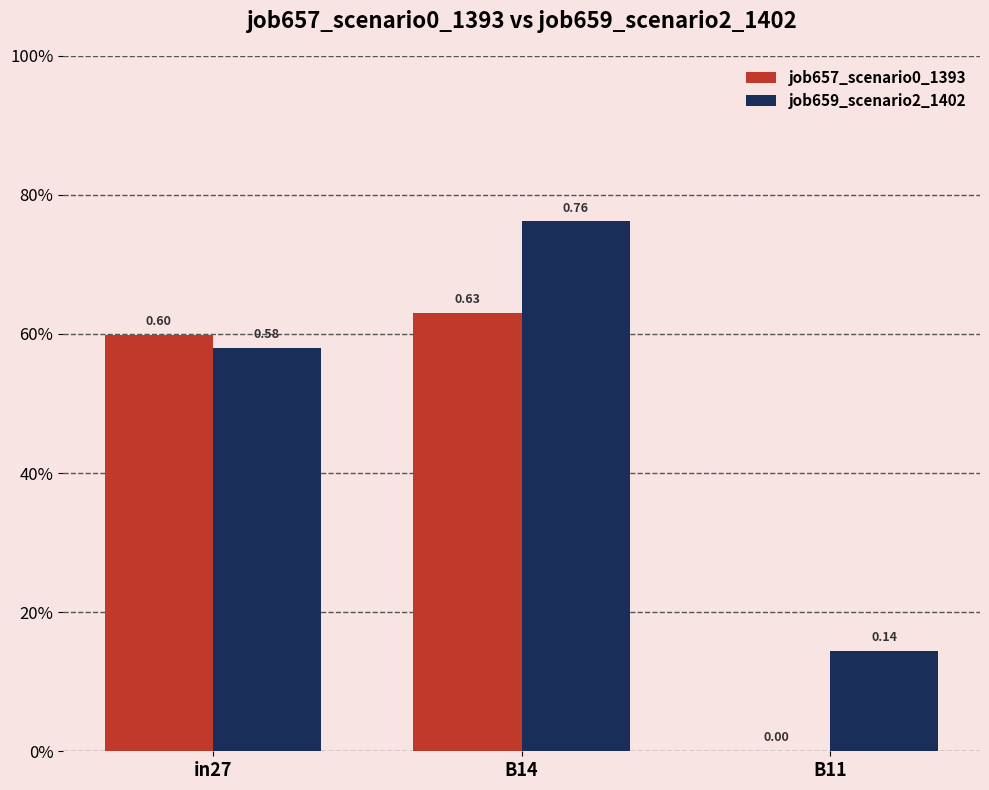

Reading left to right, transcribe all the data shown in this chart.

job657_scenario0_1393: in27=0.6	B14=0.6	B11=0.0
job659_scenario2_1402: in27=0.6	B14=0.8	B11=0.1